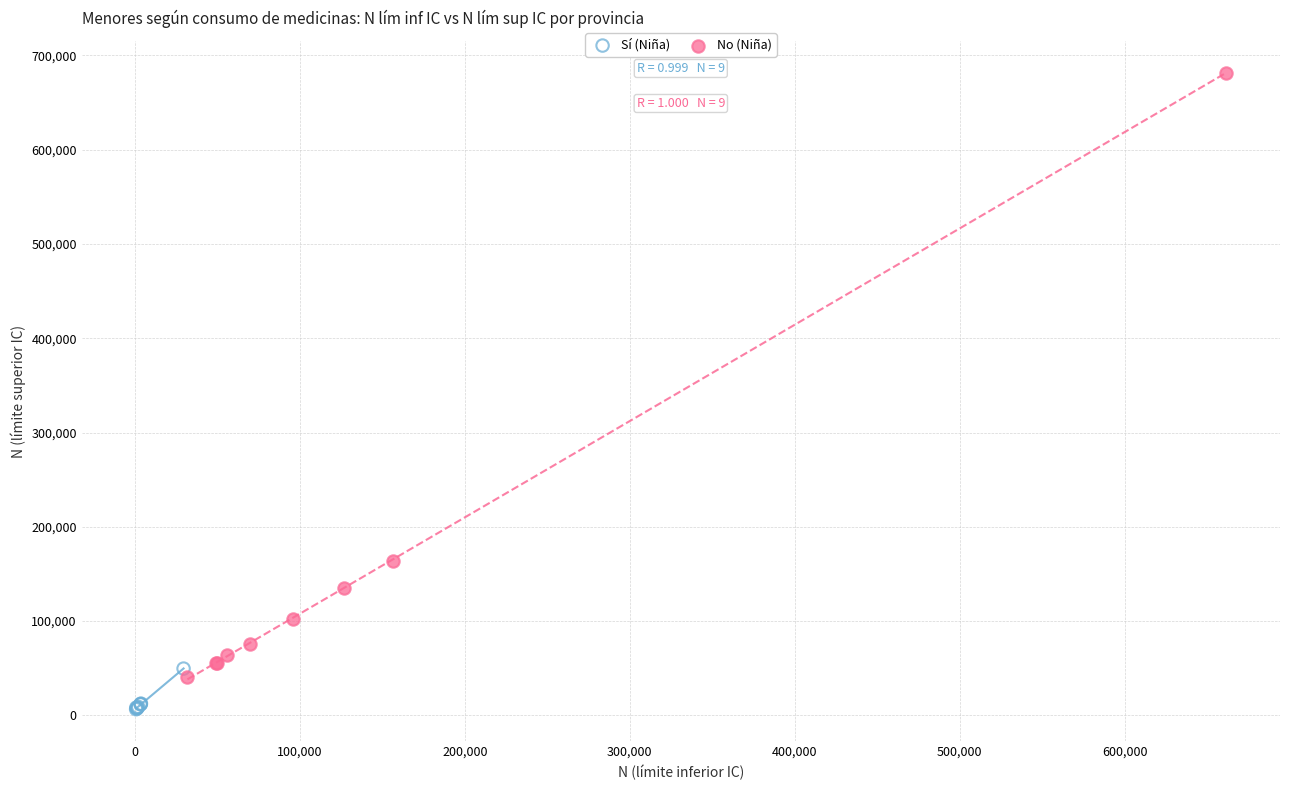

Which series has the largest Y range (max minus min)?

No (Niña)